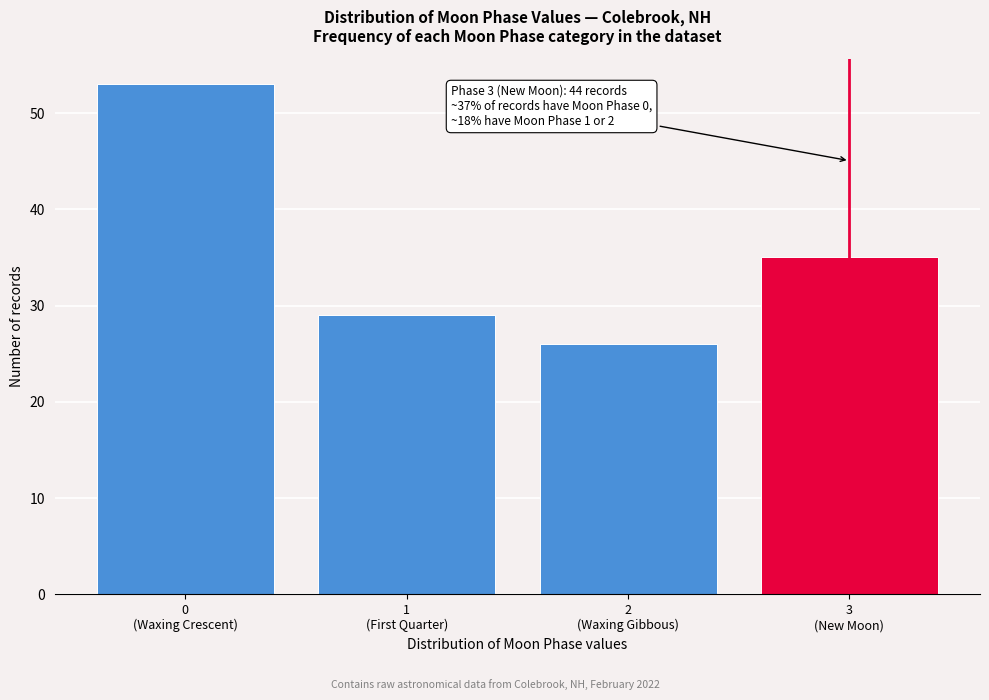

Reading left to right, what are all the values shown in this chart?

53	29	26	35